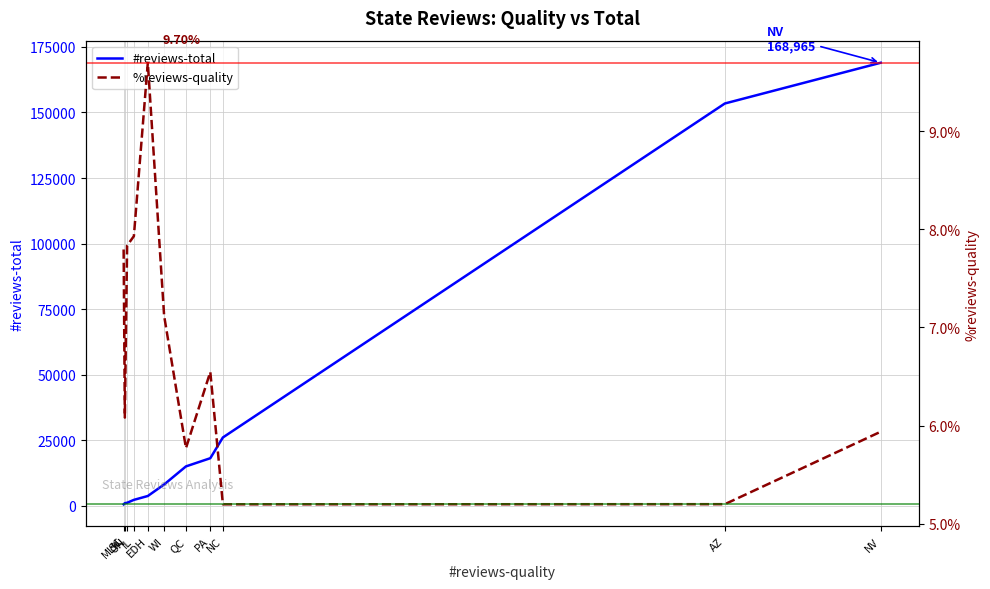

What is the label of the 11th point from the left?

NV